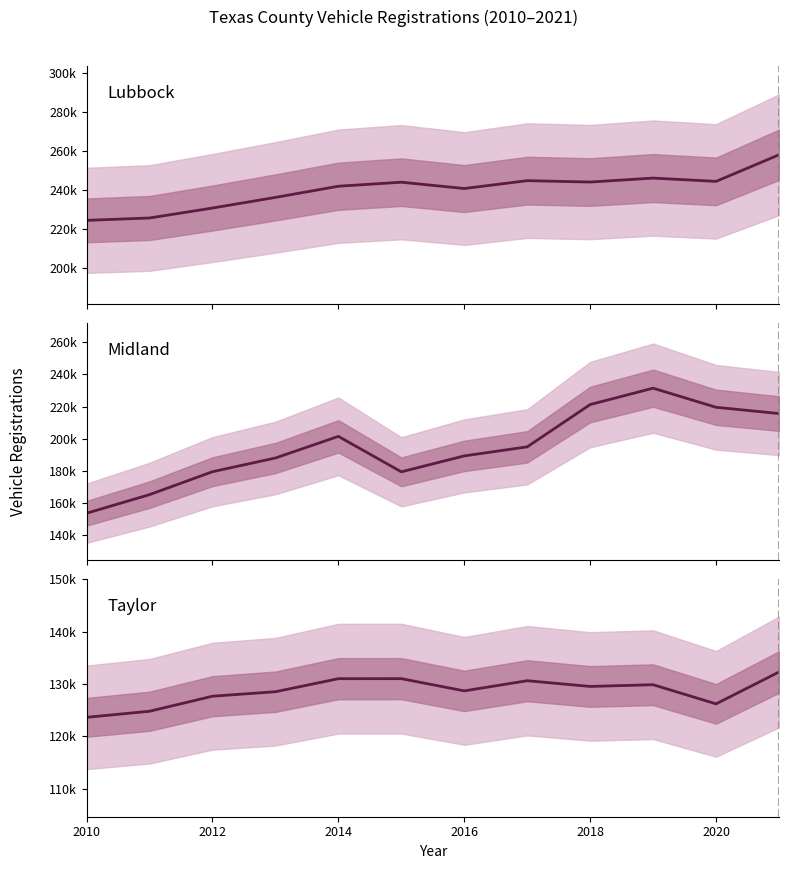

What is the highest value of the Midland series?

231448